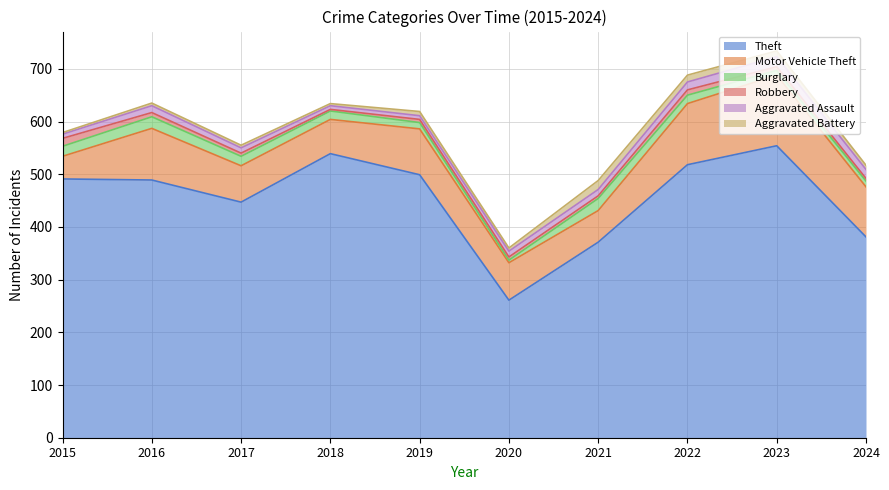

Reading right to left, what are all the values shown in this chart?

Theft: 381	554	518	371	261	499	539	447	489	491
Motor Vehicle Theft: 95	134	116	60	71	87	65	69	98	43
Burglary: 11	9	16	23	5	12	16	18	22	19
Robbery: 5	7	10	5	6	6	3	6	8	15
Aggravated Assault: 17	19	15	12	11	7	7	10	13	8
Aggravated Battery: 8	11	13	17	6	8	4	5	5	3